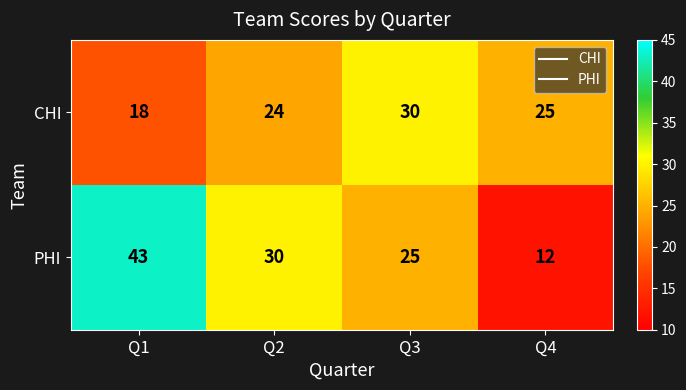

Between Q1 and Q2, which series saw the biggest shift?

PHI